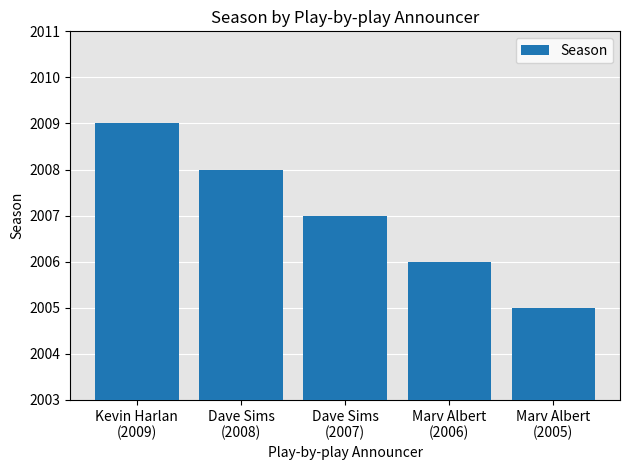

Are the bars grouped side by side (vs. stacked)?

No